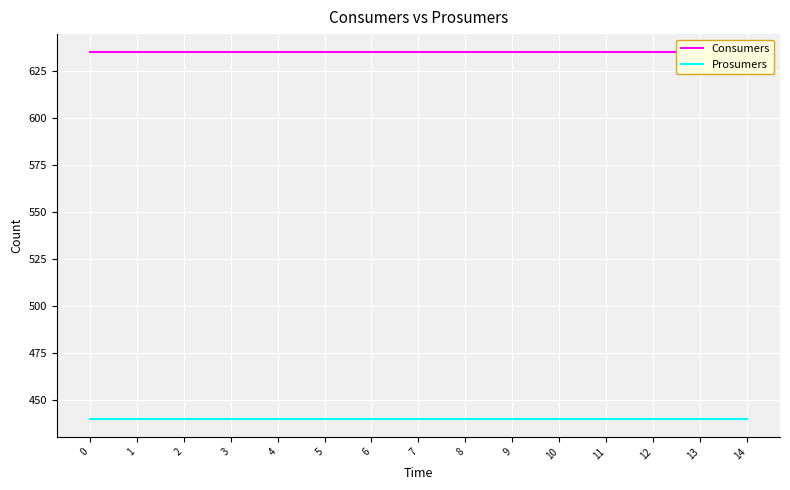

True or false: Consumers and Prosumers intersect in this chart.

False